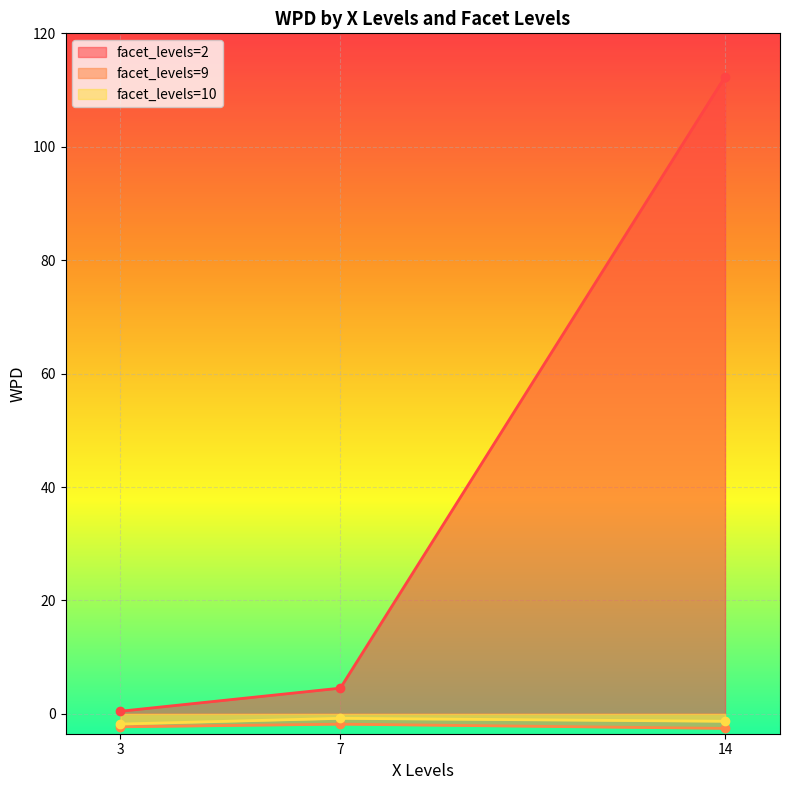

What is the label of the 5th point from the left?

7